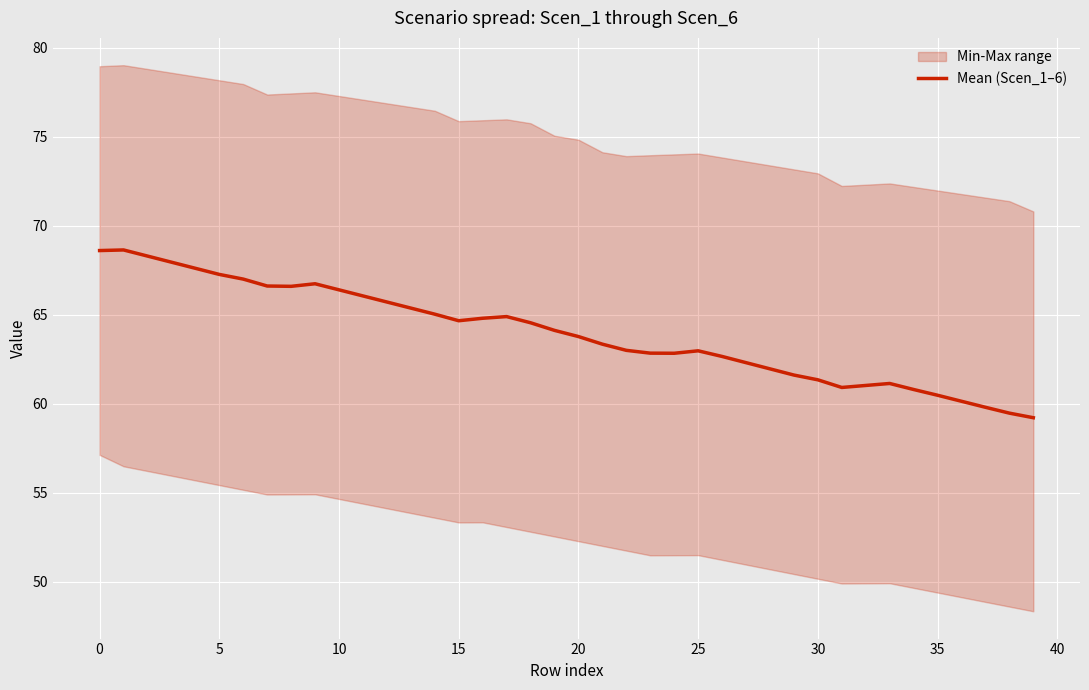

Reading left to right, transcribe all the data shown in this chart.

68.6	68.6	68.3	68.0	67.6	67.3	67.0	66.6	66.6	66.7	66.4	66.1	65.7	65.4	65.0	64.7	64.8	64.9	64.6	64.1	63.8	63.4	63.0	62.8	62.8	63.0	62.7	62.3	62.0	61.6	61.4	60.9	61.0	61.1	60.8	60.5	60.1	59.8	59.5	59.2